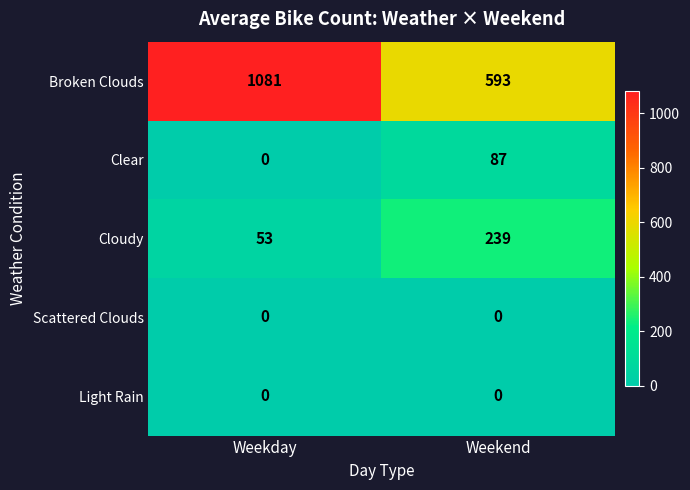

List the labels in order of Broken Clouds value, smallest first.

Weekend, Weekday